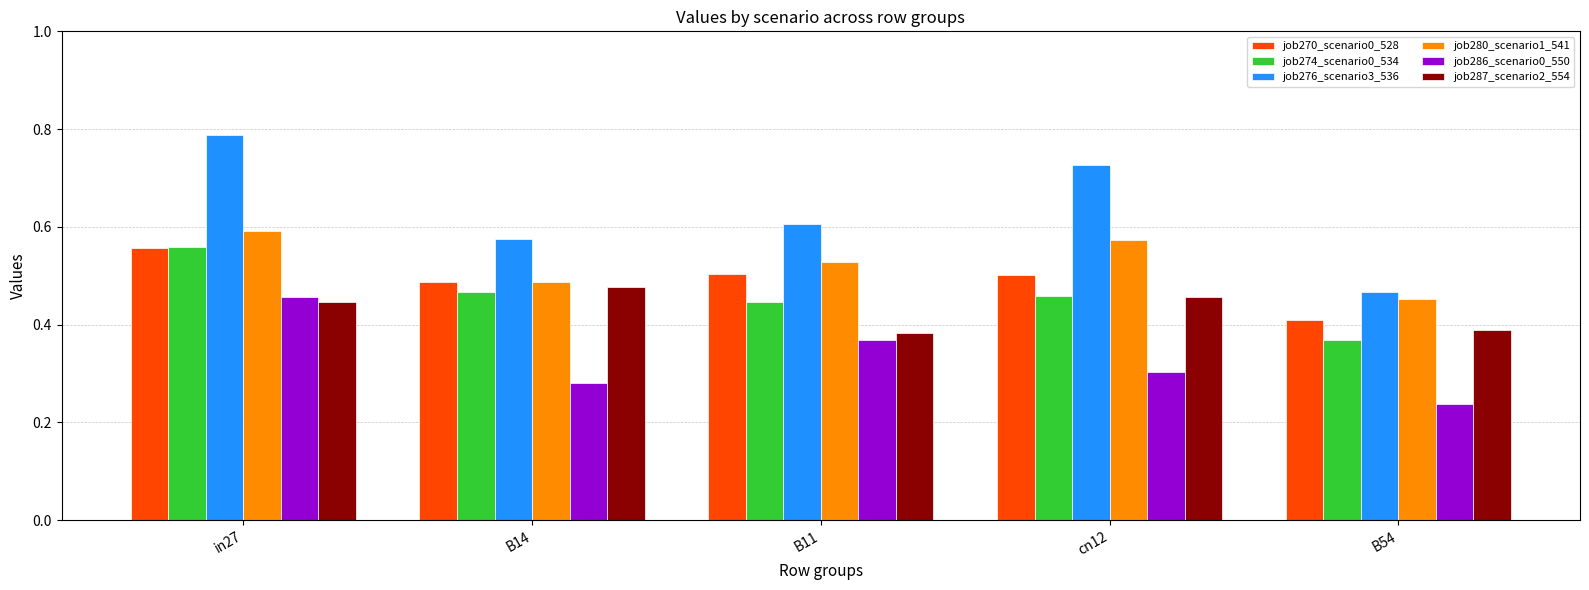

Does the chart contain stacked bars?

No